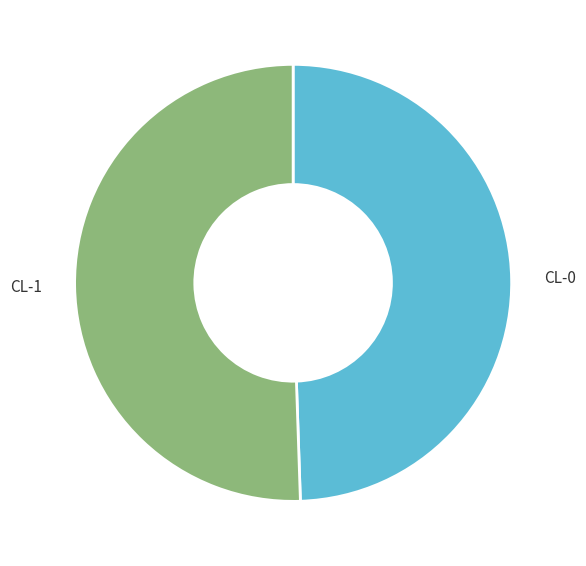

Which category accounts for the majority?

CL-1